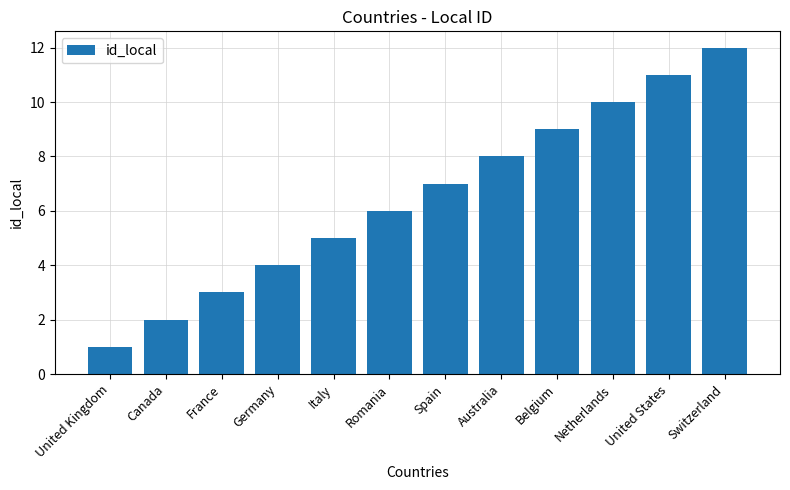

What position from the right is Belgium?

4